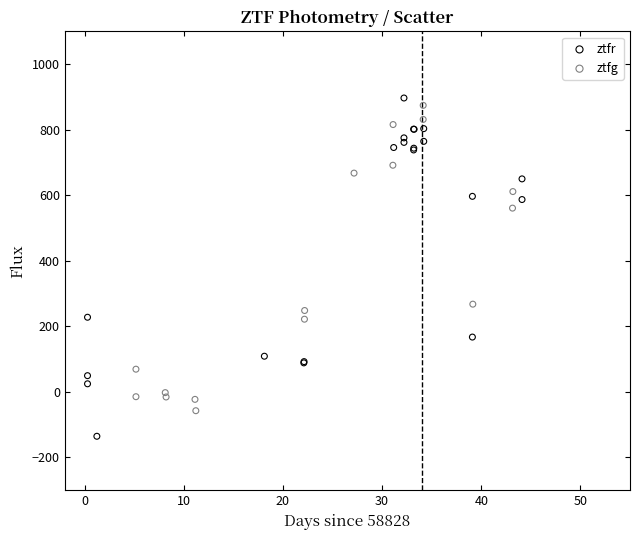

Which series has the widest spread of Y values?

ztfr